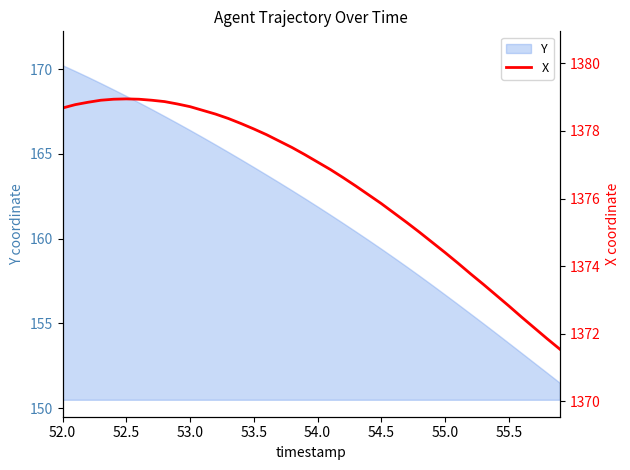

Reading left to right, extract all data points from this chart.

1378.7	1378.8	1378.8	1378.9	1378.9	1379.0	1378.9	1378.9	1378.9	1378.8	1378.7	1378.6	1378.5	1378.4	1378.2	1378.1	1377.9	1377.7	1377.5	1377.3	1377.1	1376.9	1376.6	1376.4	1376.1	1375.8	1375.6	1375.3	1375.0	1374.7	1374.4	1374.1	1373.8	1373.5	1373.1	1372.8	1372.5	1372.2	1371.8	1371.5